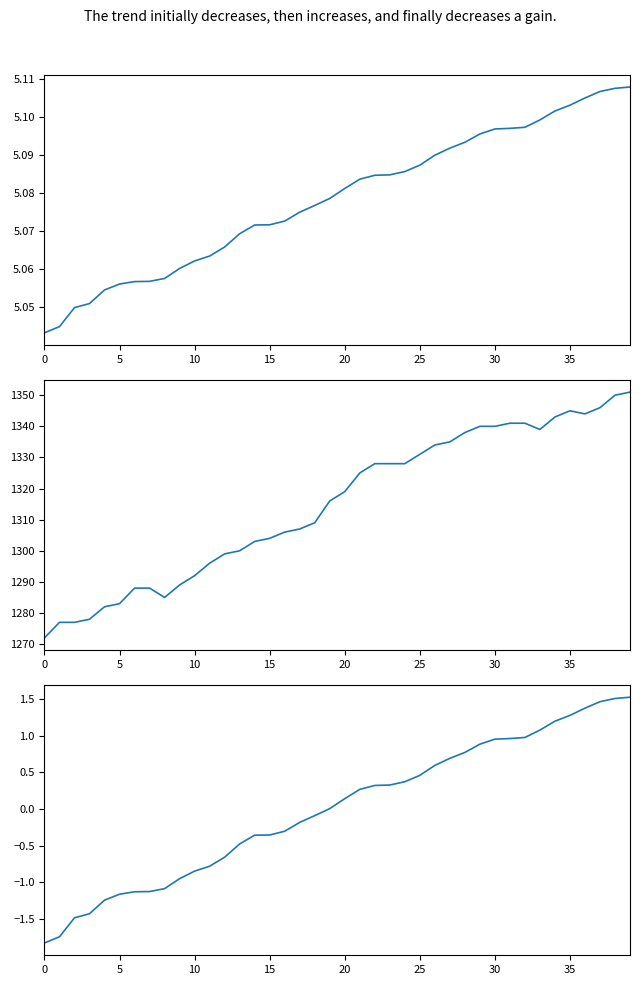

What are all the series names shown in the legend?

statuses, users, statuses (normalized)